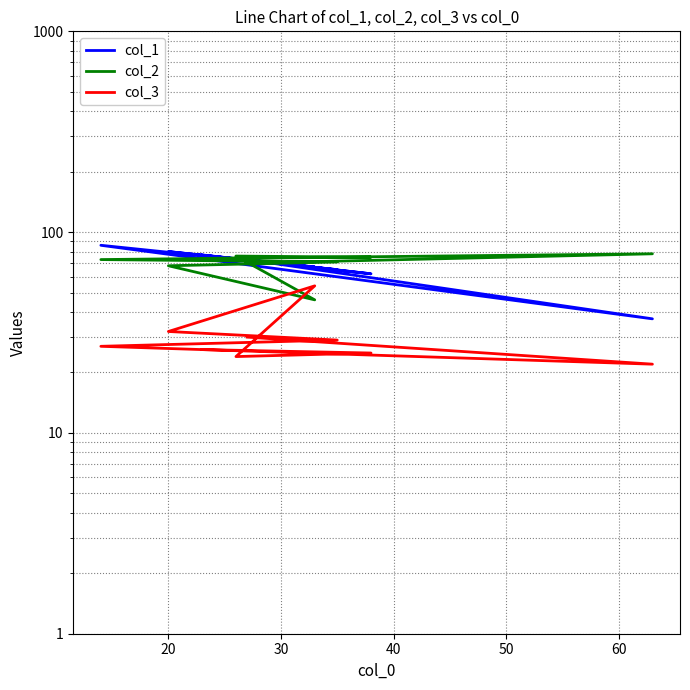

What is the highest value of the col_2 series?

78